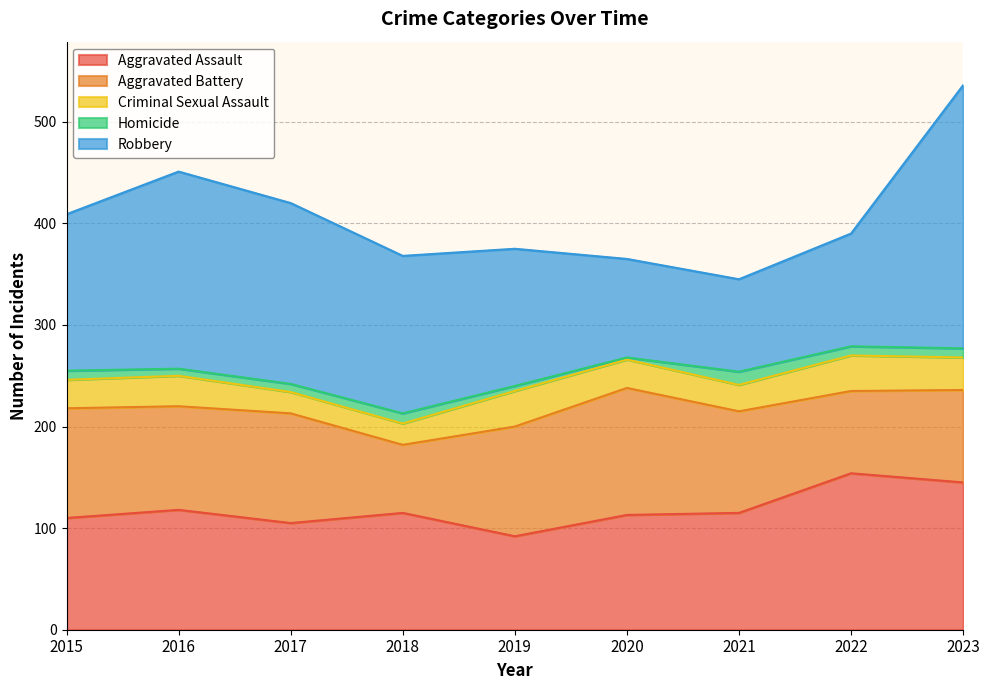

What value does the Aggravated Battery series have at 2017, to the nearest 10?

110